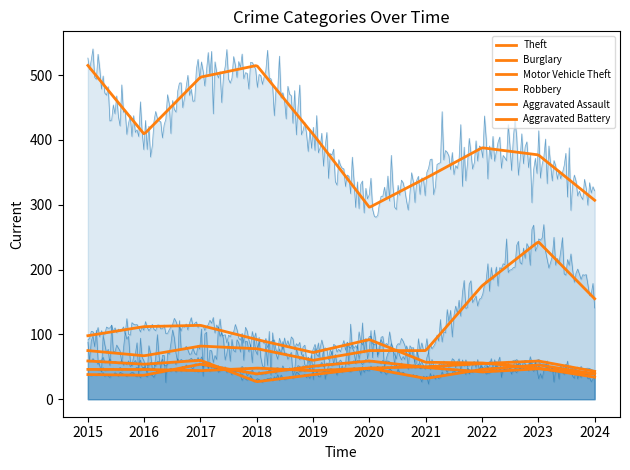

How many categories are shown in the chart?

10